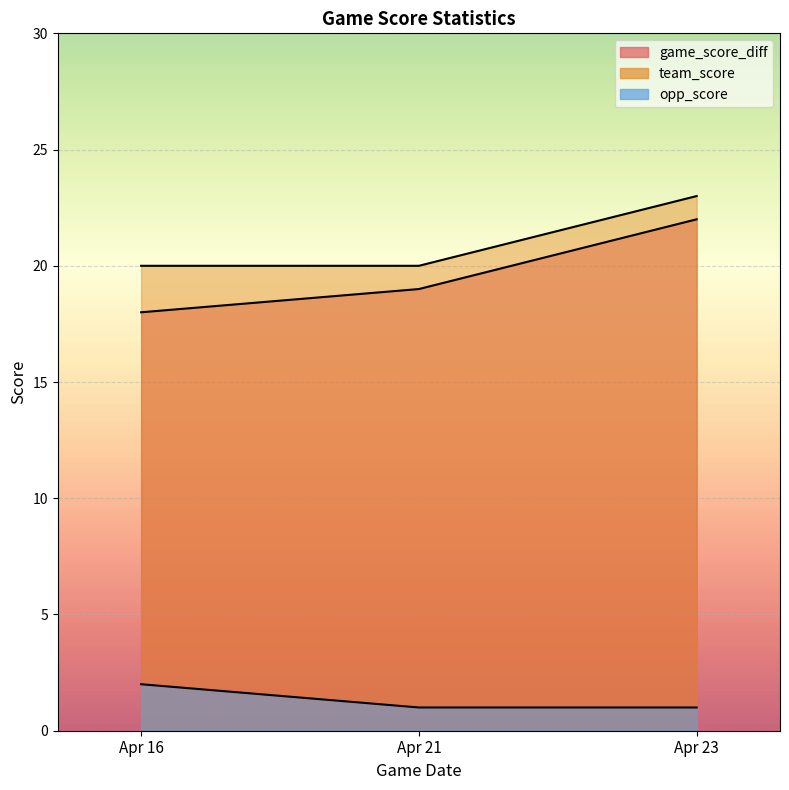

Which series has the largest total across all categories?

team_score